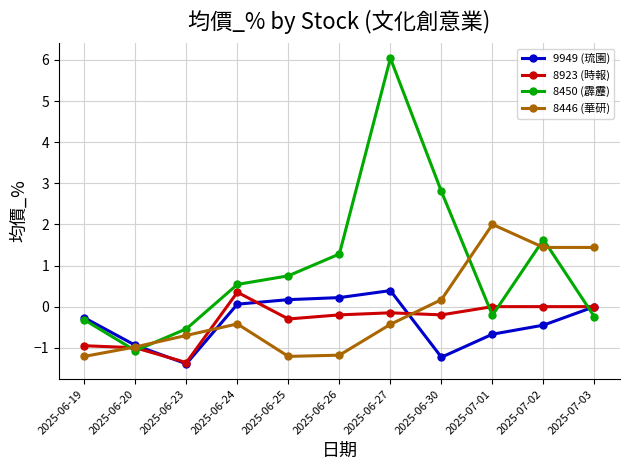

Where is the first local minimum for 8450 (霹靂)?

2025-06-20